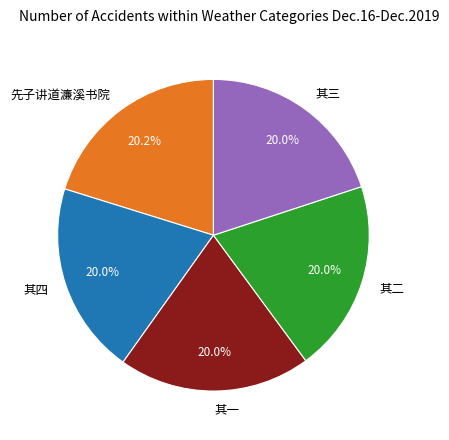

Is there any slice that represents more than half of the pie?

No